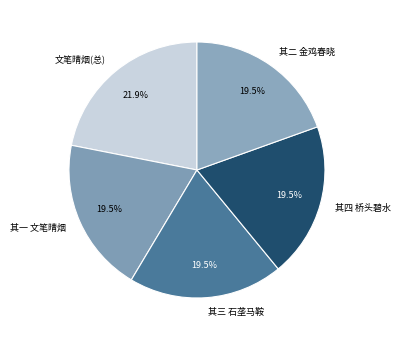

Do 其四 桥头碧水 and 其三 石垄马鞍 together represent more than half of the pie?

No